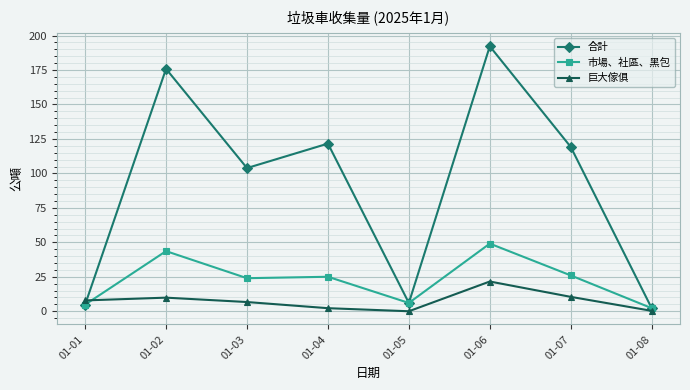

List the series in order of their peak value, highest first.

合計, 市場、社區、黑包, 巨大傢俱